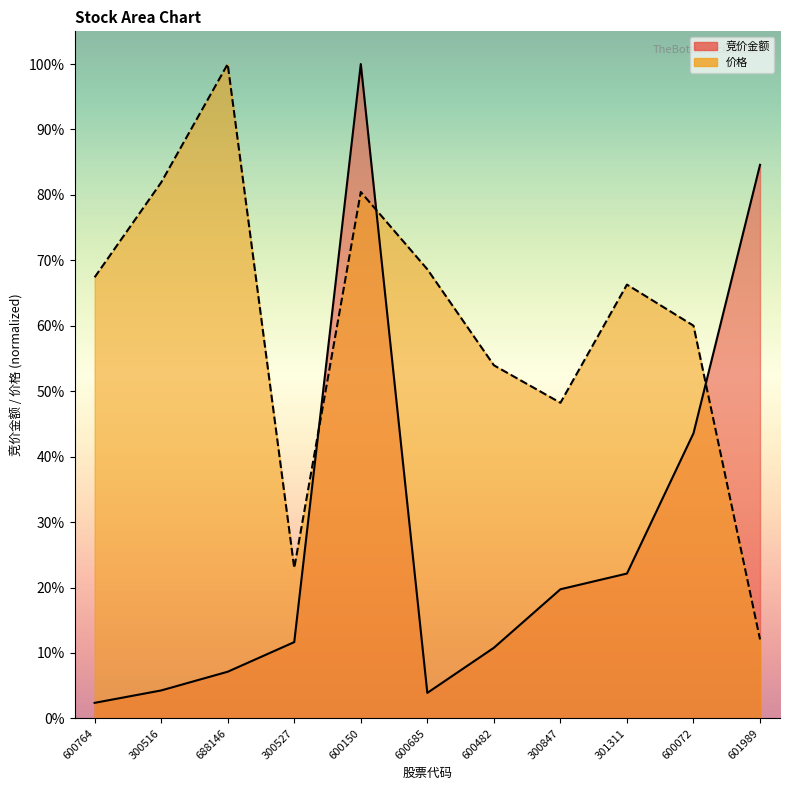

What is the difference between the 价格 values at 600072 and 600764?

0.1